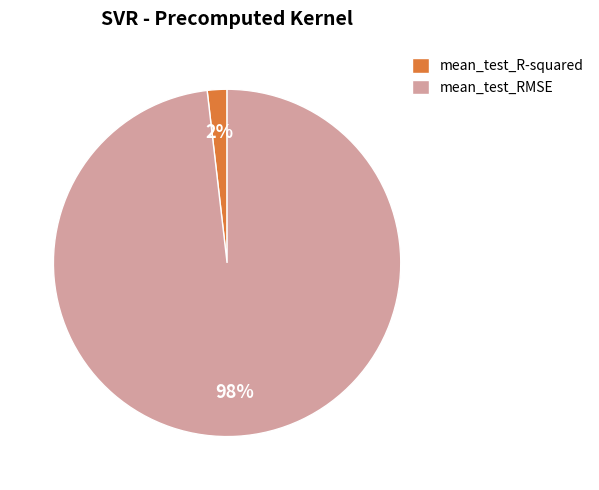

To the nearest percent, what percentage of the pie is mean_test_R-squared?

2%